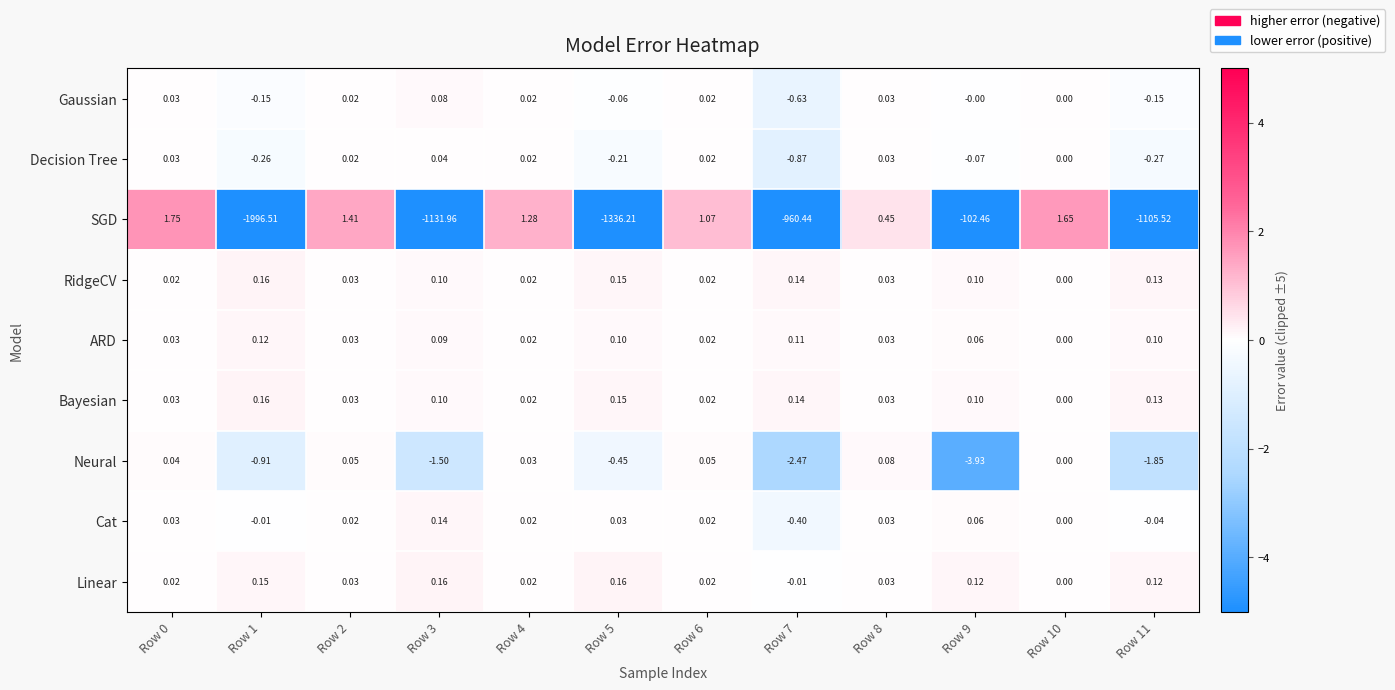

Which series has the widest spread of values?

SGD